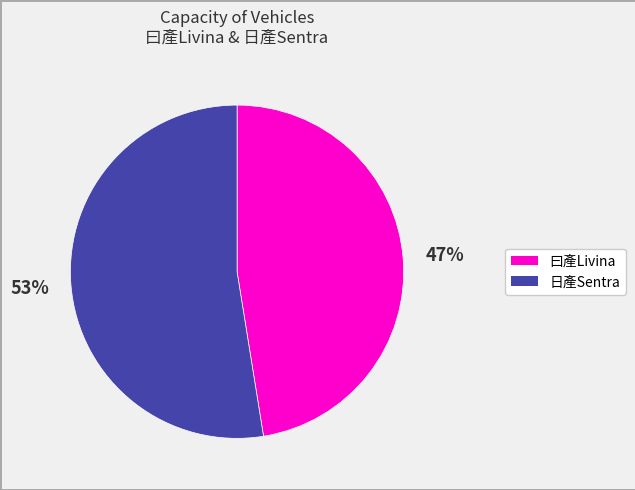

True or false: 日產Sentra accounts for 53% of the total.

True